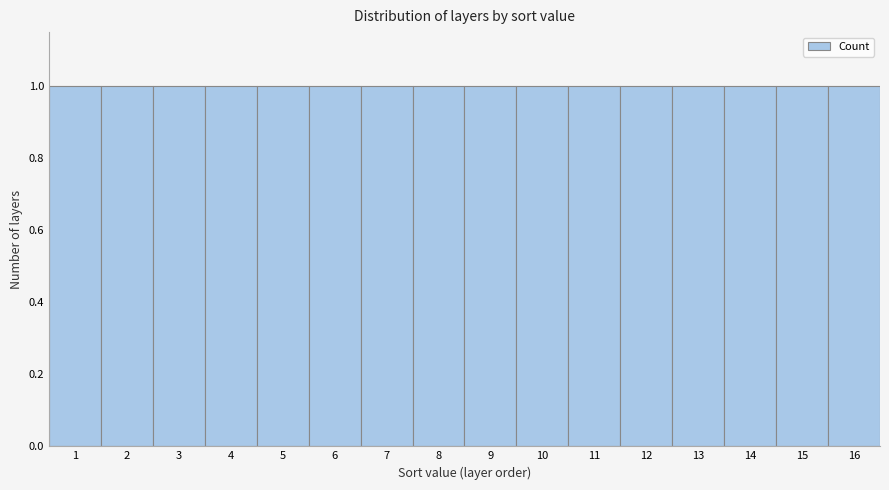

How tall is the bar that spans 11.5 to 12.5 on the x-axis? The values are not printed on the chart, so give them approximately, as read against the axis.

1